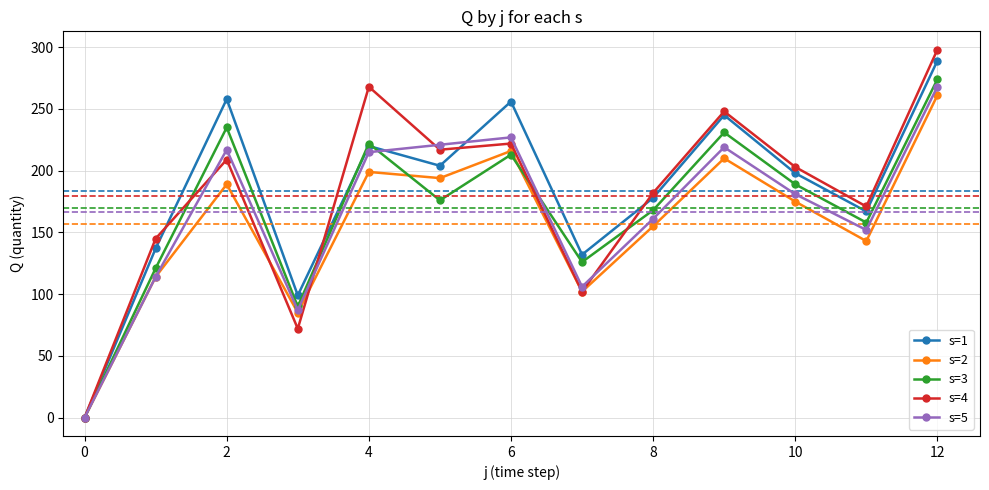

How many data points in s=4 are less than 203?

6